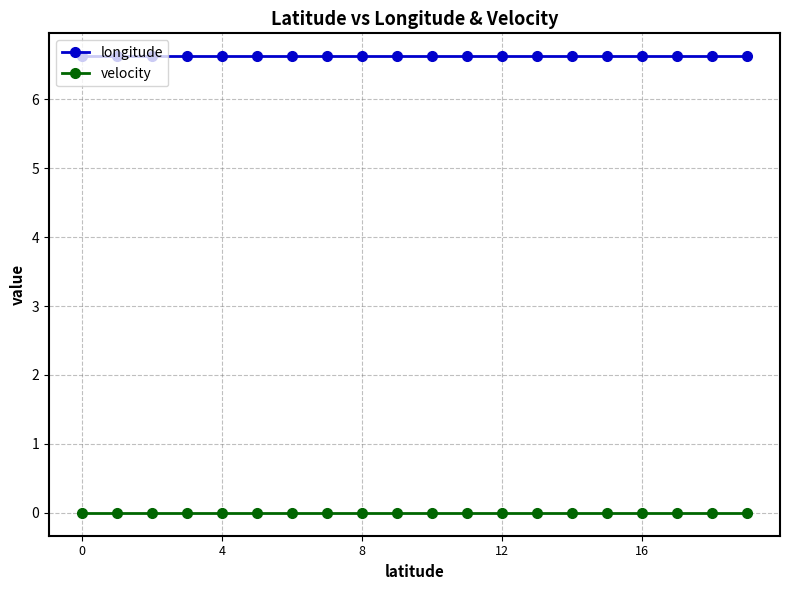

How many lines are shown in the chart?

2